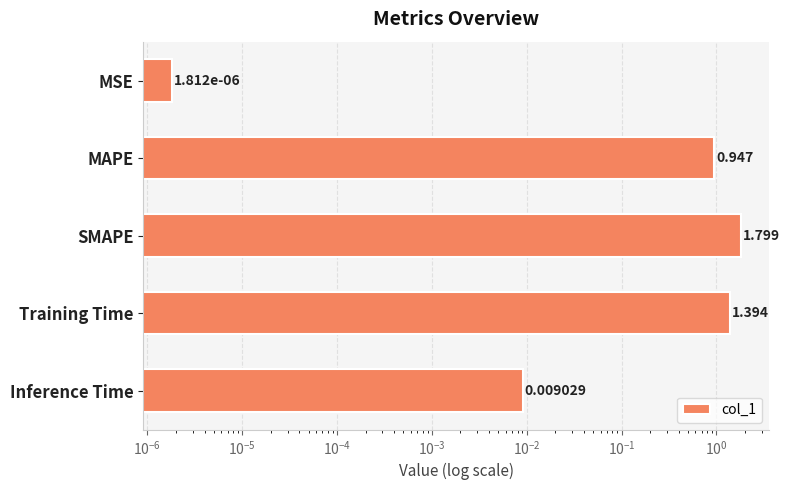

What is the greatest value displayed?

1.8